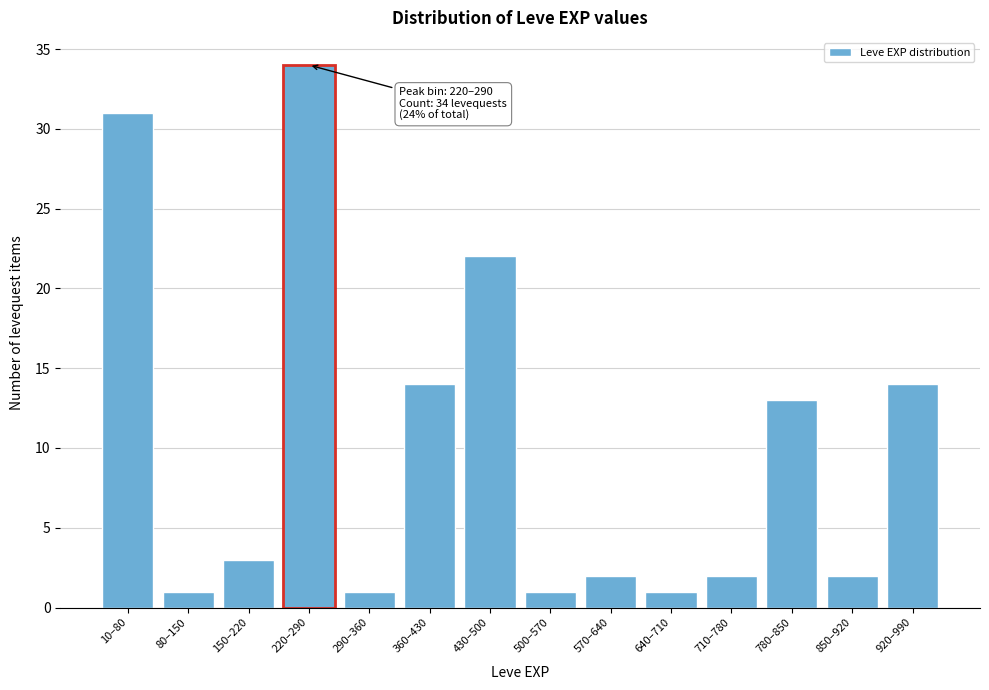

Reading right to left, transcribe all the data shown in this chart.

920–990=14	850–920=2	780–850=13	710–780=2	640–710=1	570–640=2	500–570=1	430–500=22	360–430=14	290–360=1	220–290=34	150–220=3	80–150=1	10–80=31